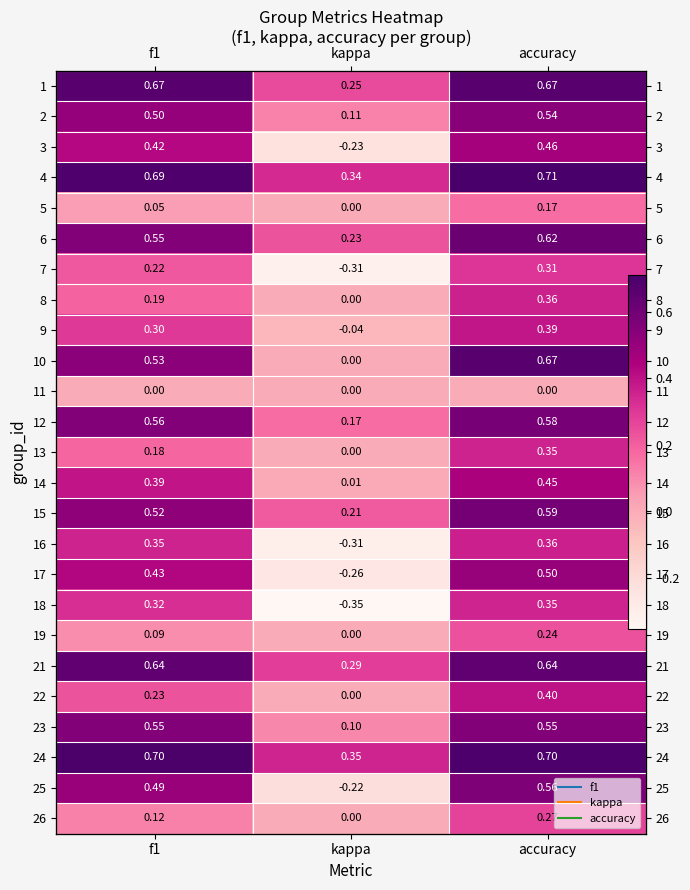

What is the sum of the 9 values at f1 and accuracy?

0.7